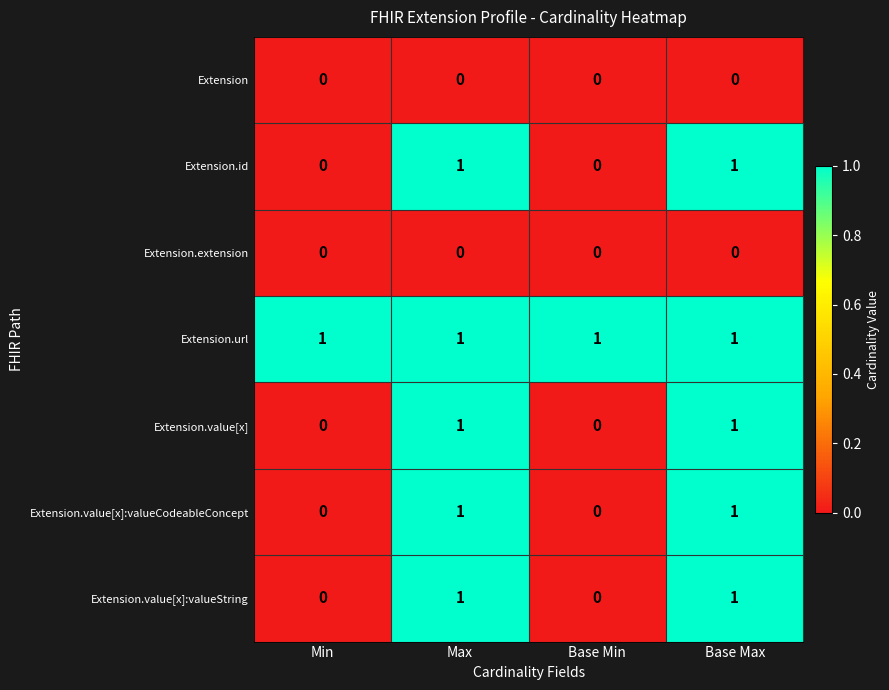

The value of Extension.extension at Base Max is 0. True or false?

True